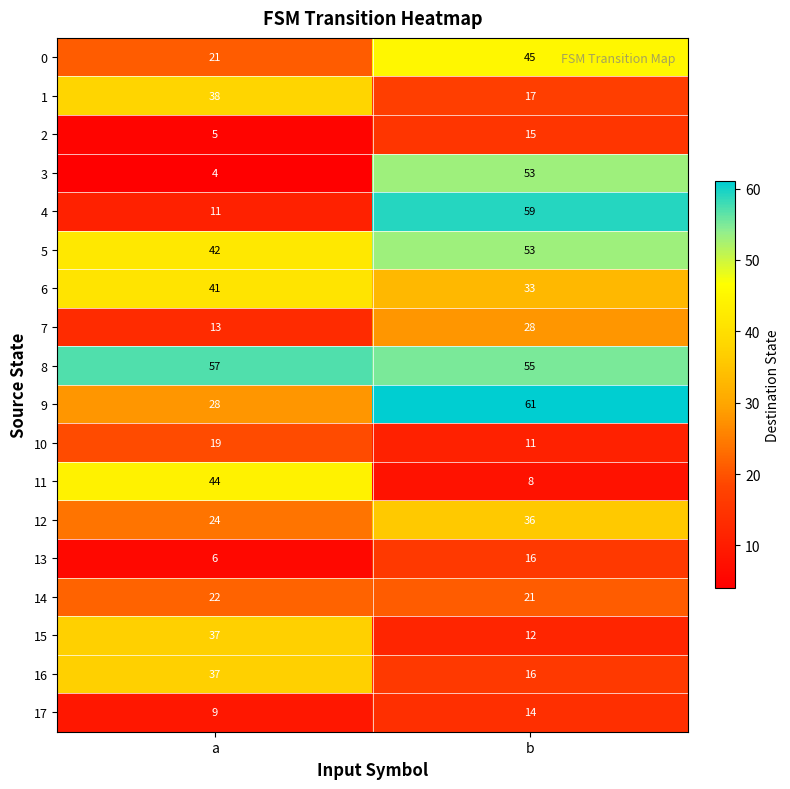

What is the total value across all series at b?

553